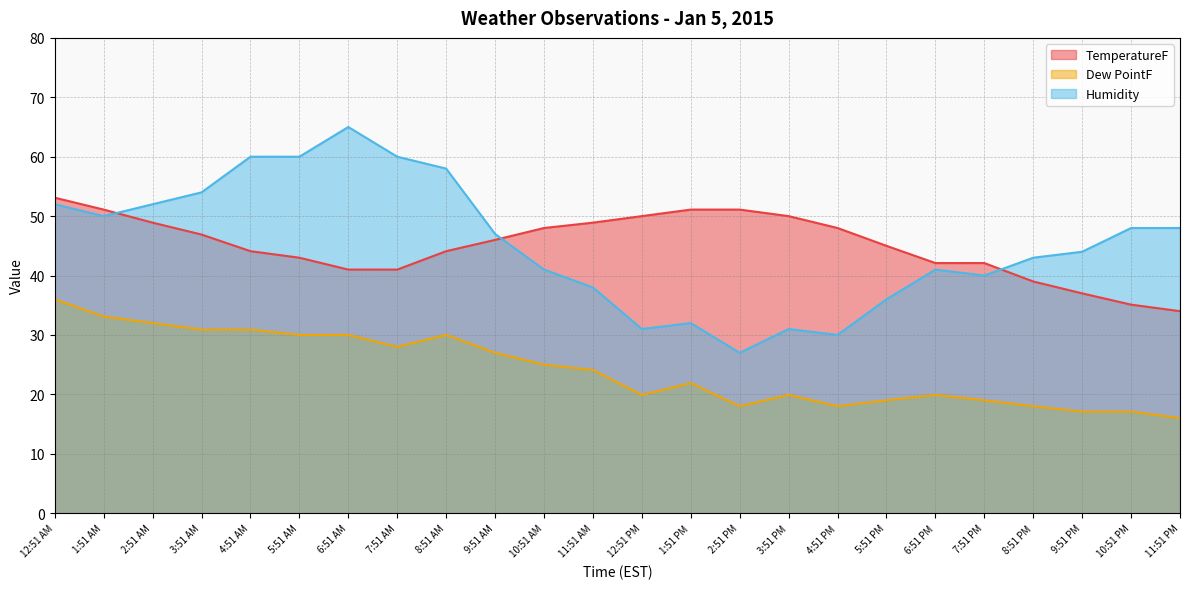

The value of TemperatureF at 12:51 AM is 91.0. True or false?

False